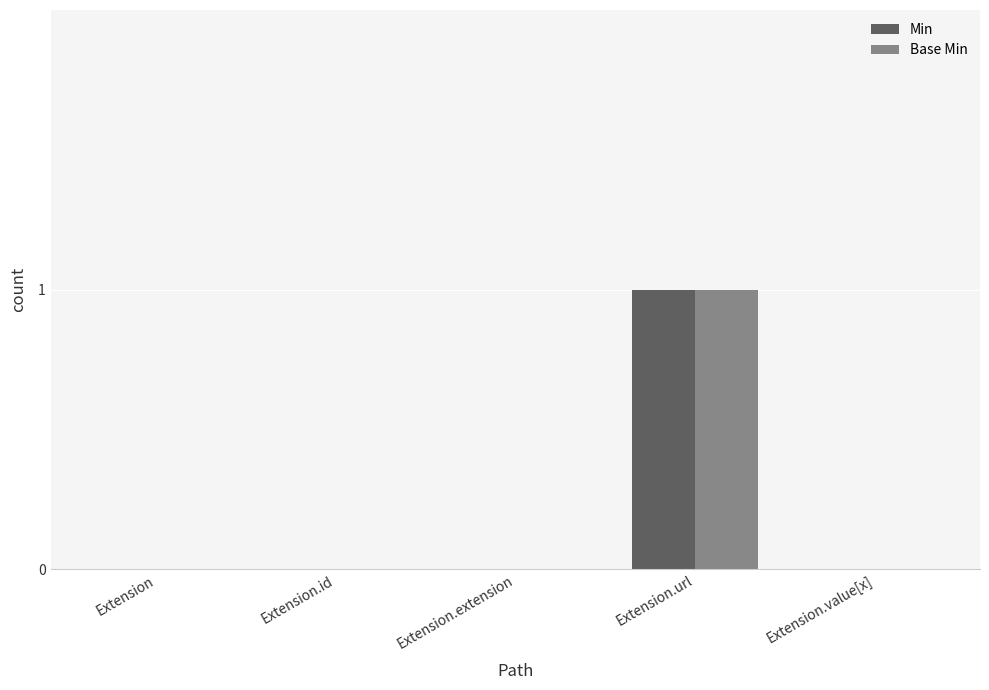

At which category is the sum across all series the highest?

Extension.url